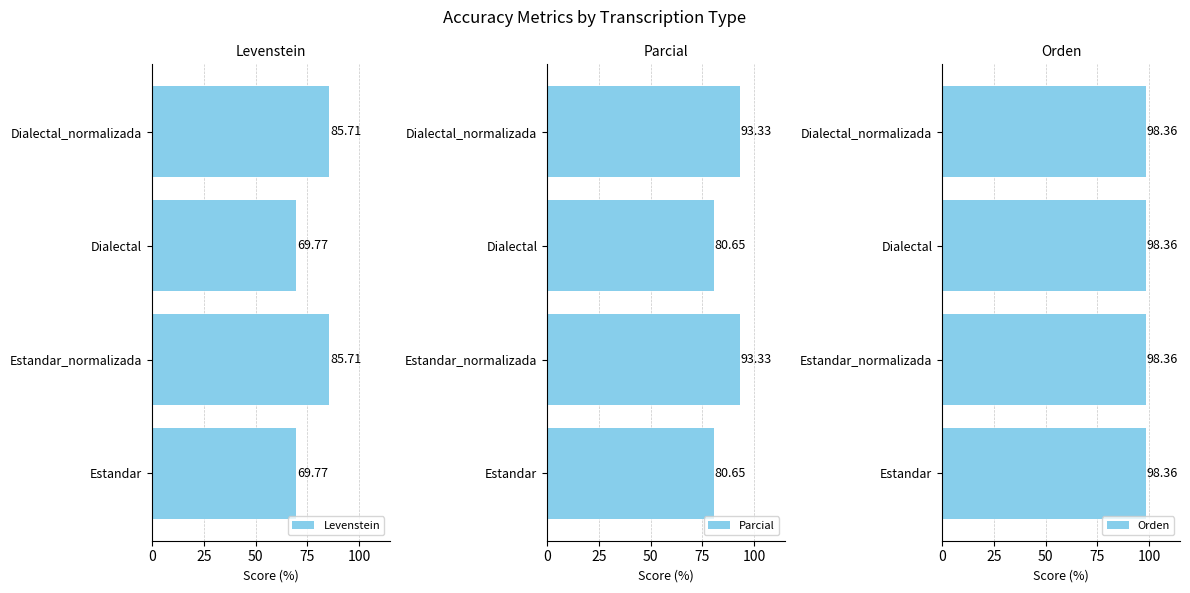

At how many categories does at least one series exceed 1?

4